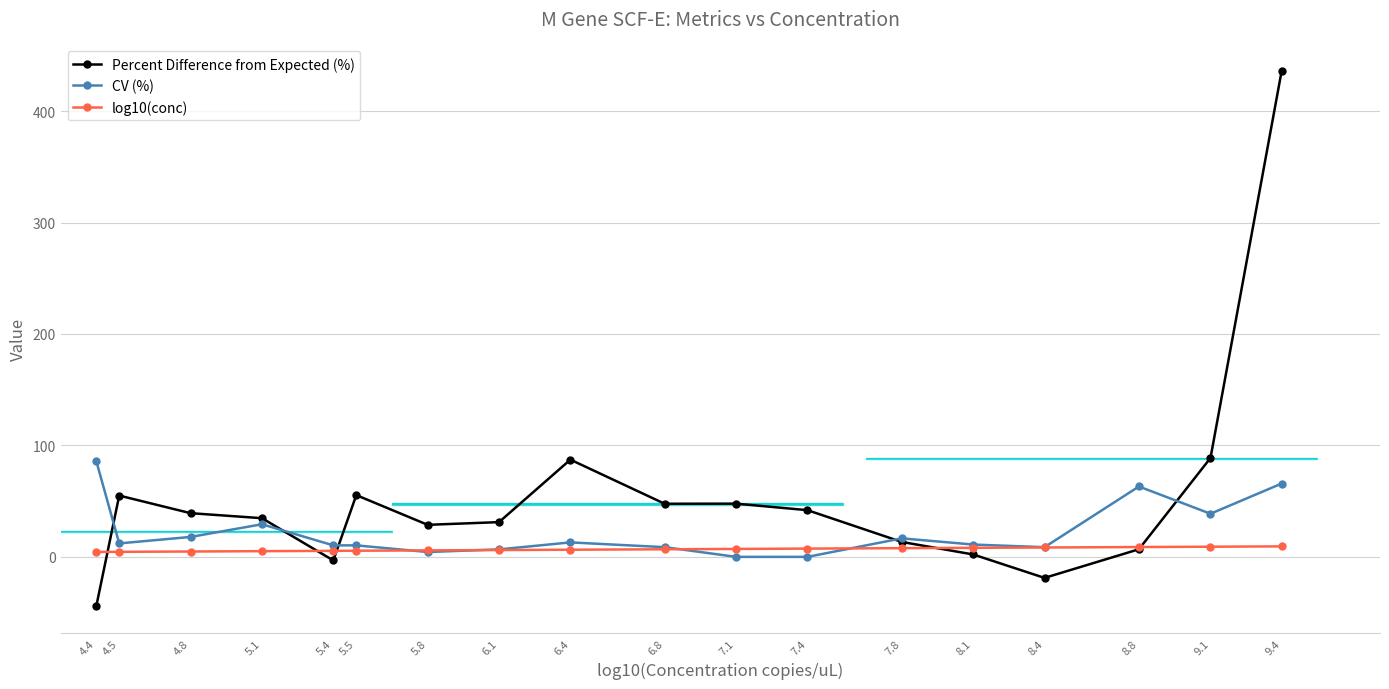

What is the maximum value for log10(conc)?

9.4